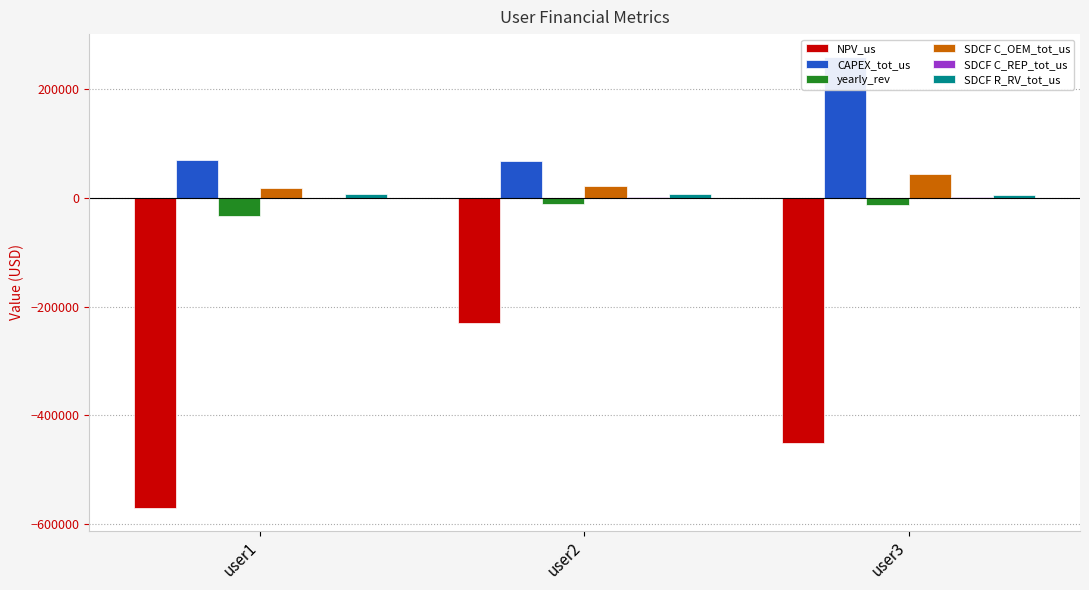

What is the difference between the highest and lowest values at user2?

296994.8